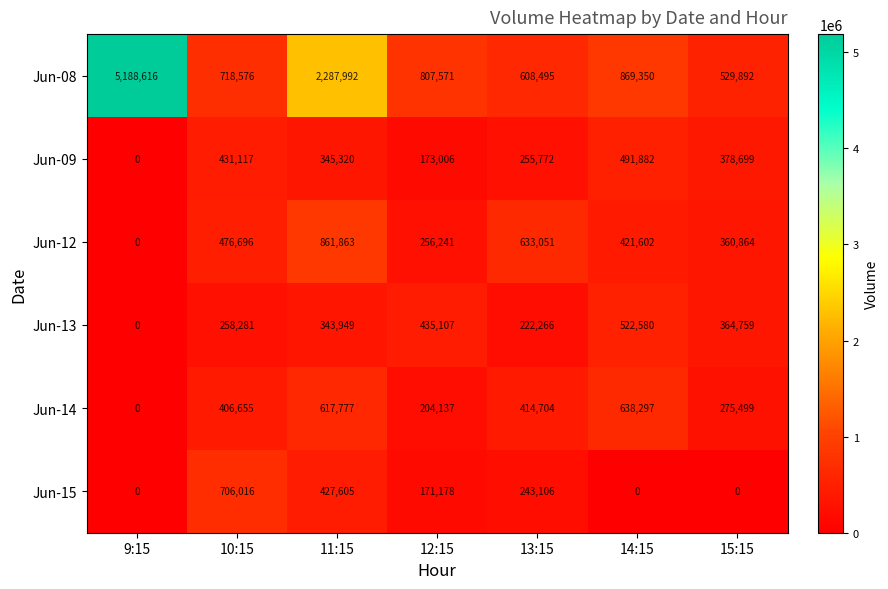

What is the greatest value displayed?

5188616